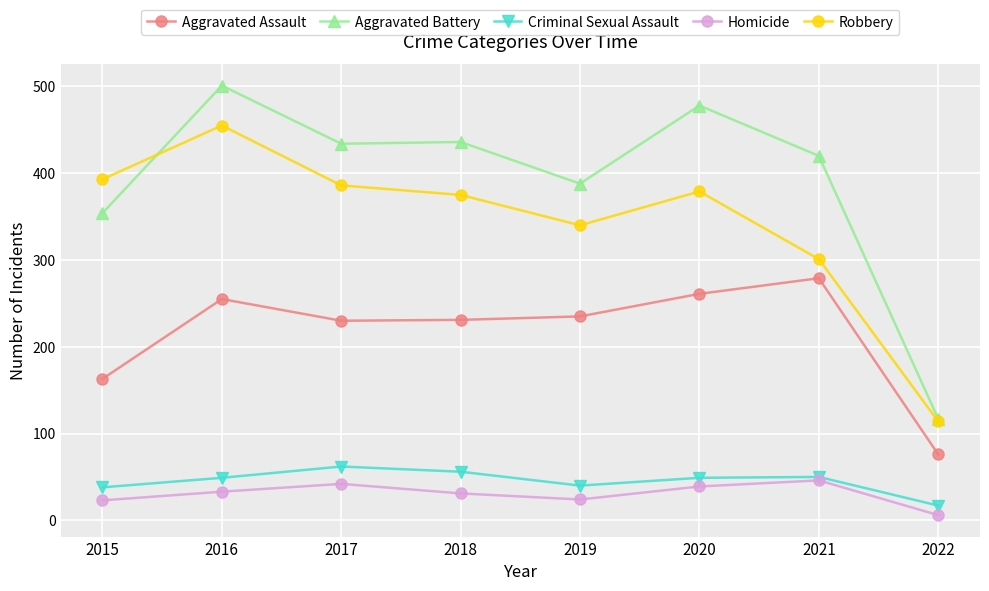

What is the difference between the Robbery values at 2015 and 2018?

18